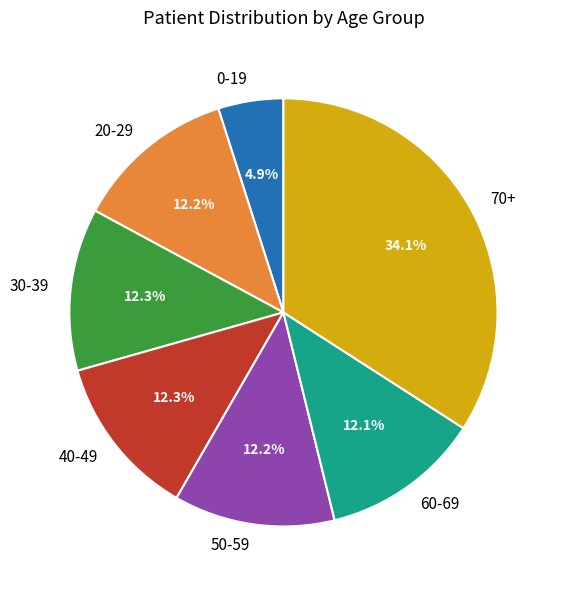

How much of the chart is everything except 0-19?

95.1%